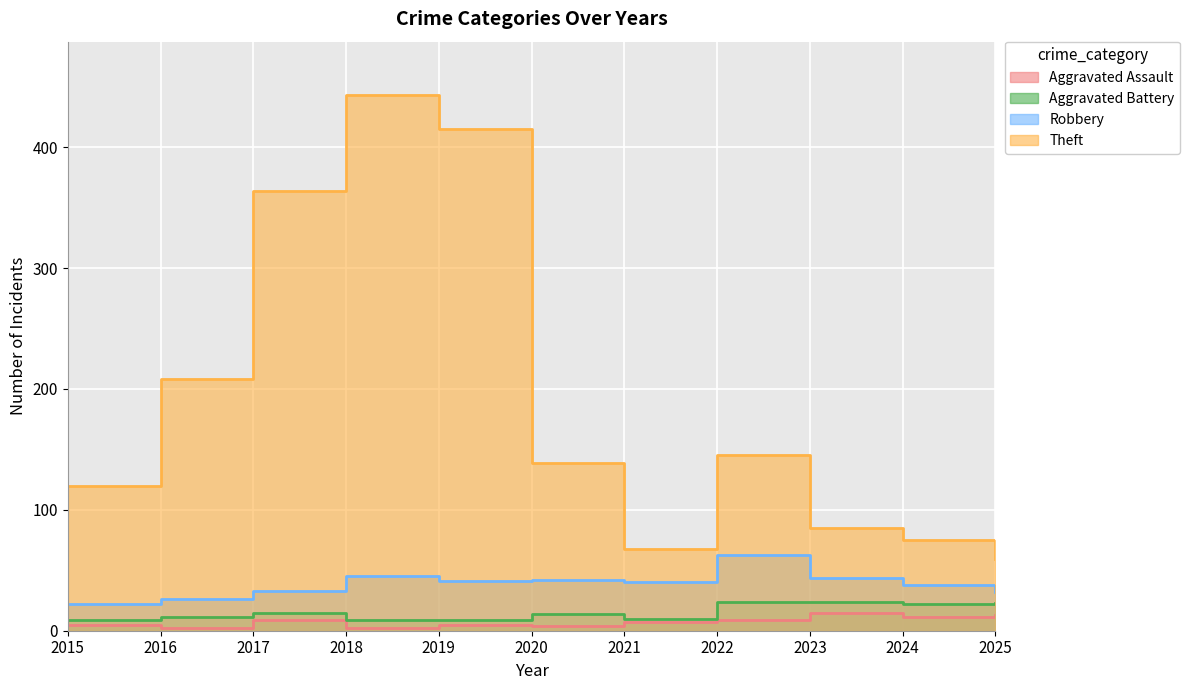

What is the difference between the highest and lowest values at 2022?

136